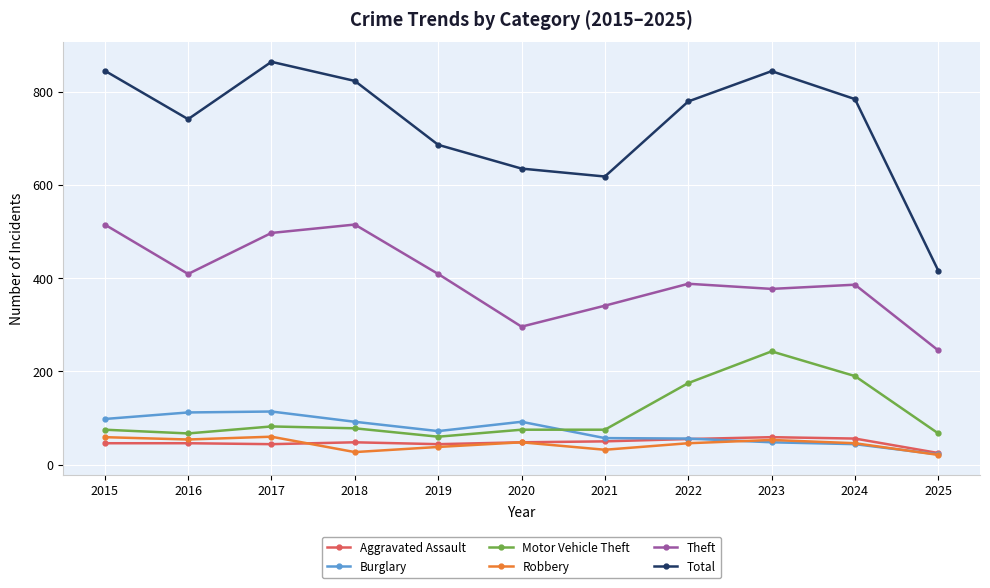

At which category does the chart reach its peak across all series?

2017